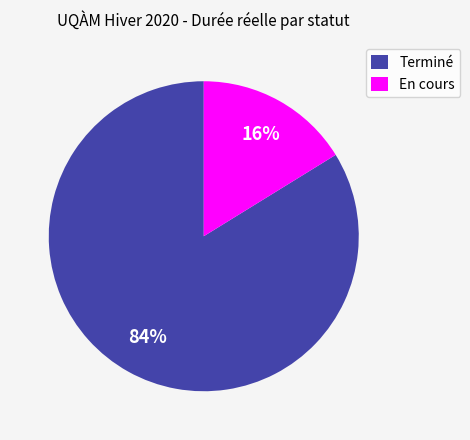

To the nearest percent, what percentage of the pie is En cours?

16%